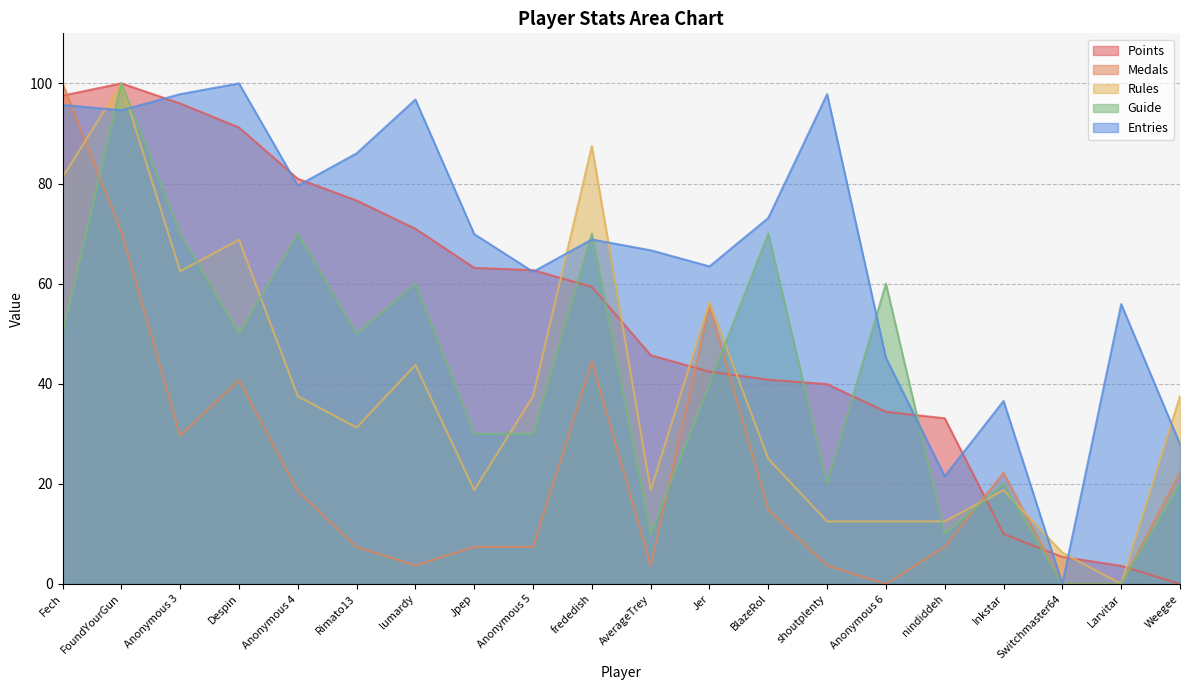

The value of Rules at Anonymous 5 is 37.5. True or false?

True